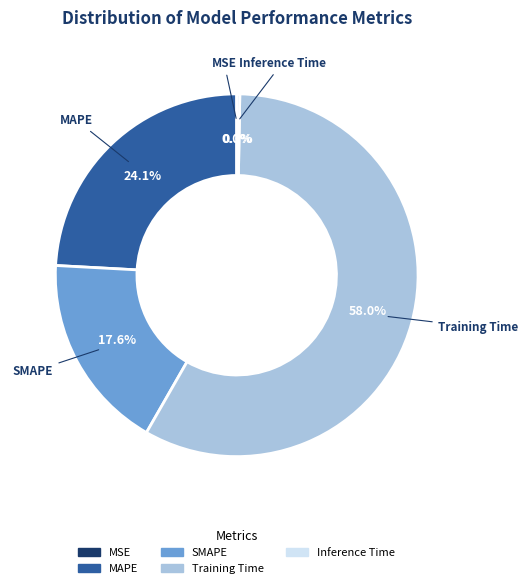

Is there any slice that represents more than half of the pie?

Yes